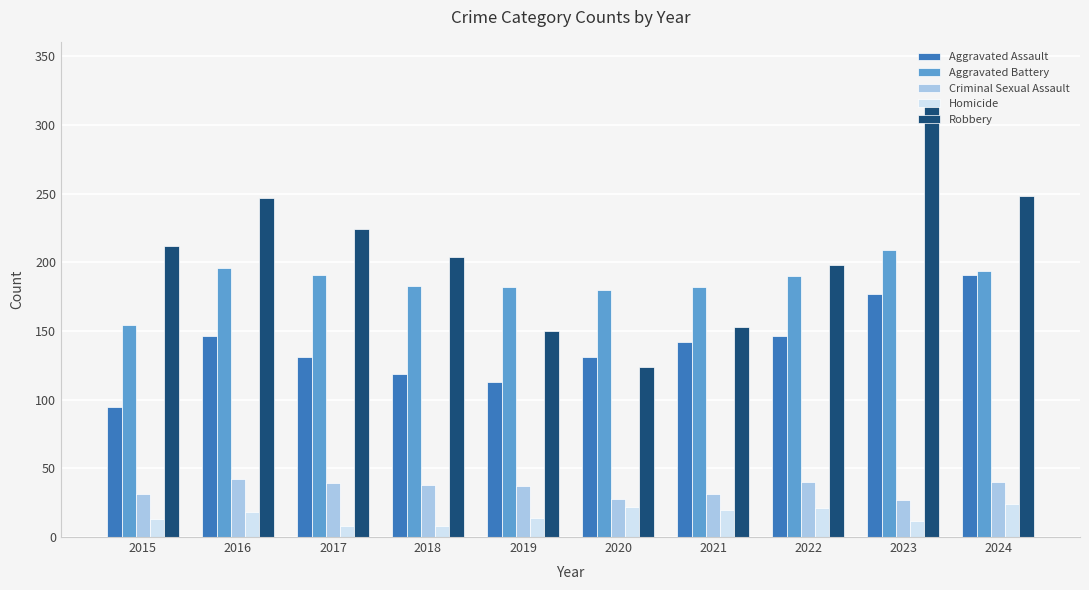

Count the number of categories in the chart.

10